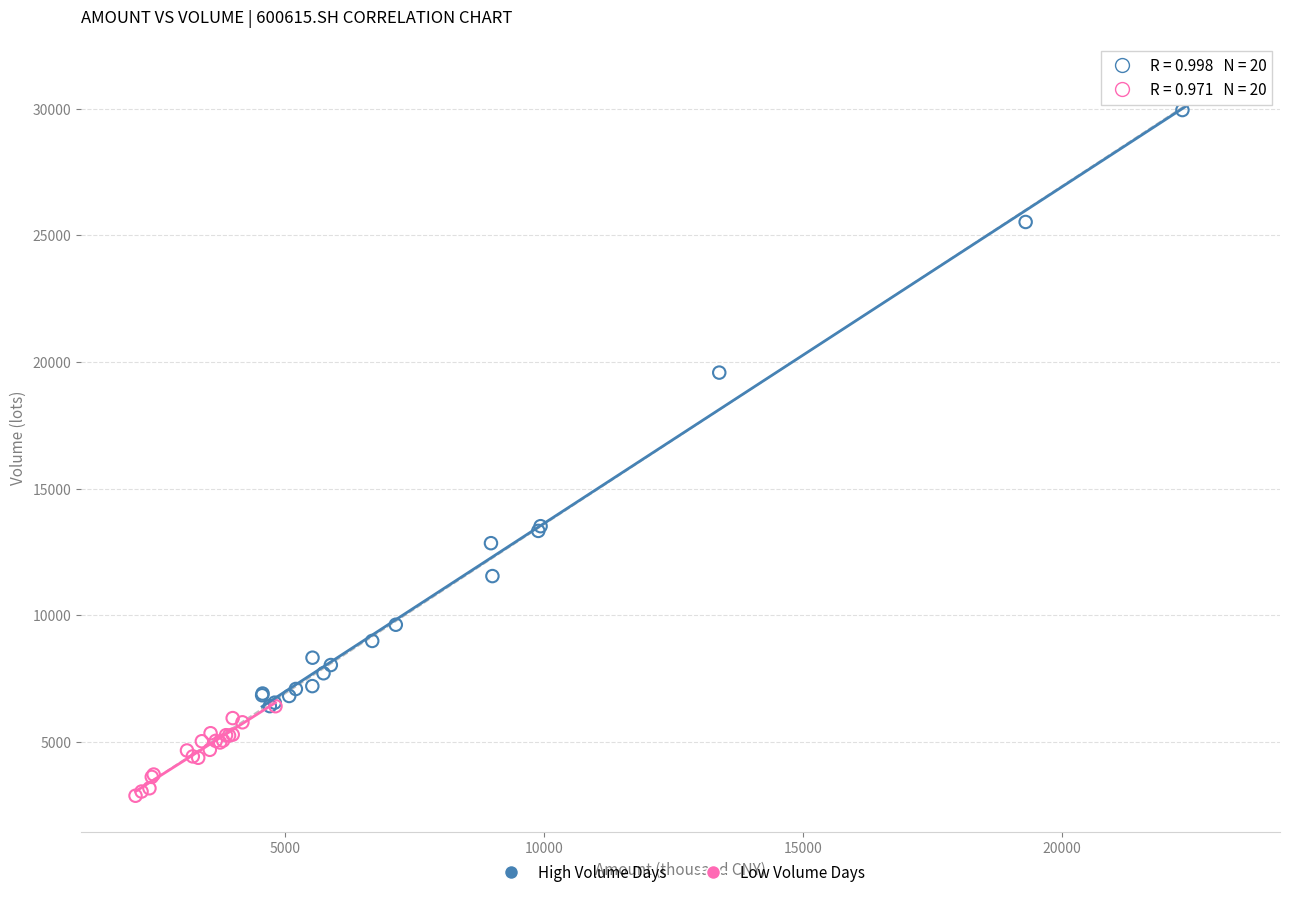

Which series has the largest Y range (max minus min)?

High Volume Days